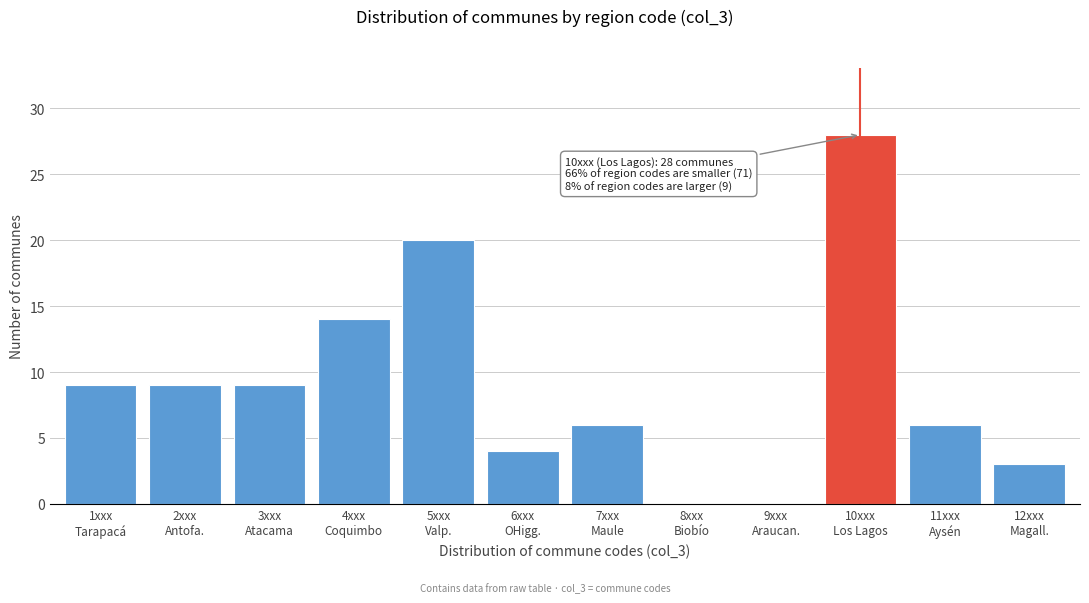

How many distinct data groups are displayed?

1